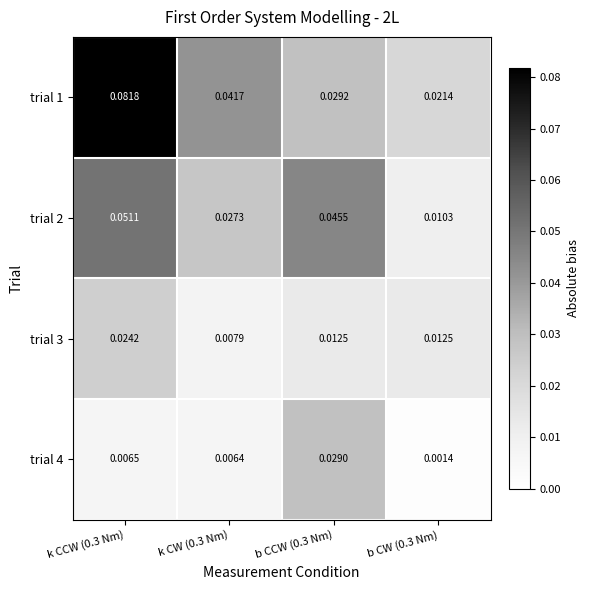

Is the value of trial 4 at b CCW (0.3 Nm) greater than the value of trial 2 at k CW (0.3 Nm)?

Yes